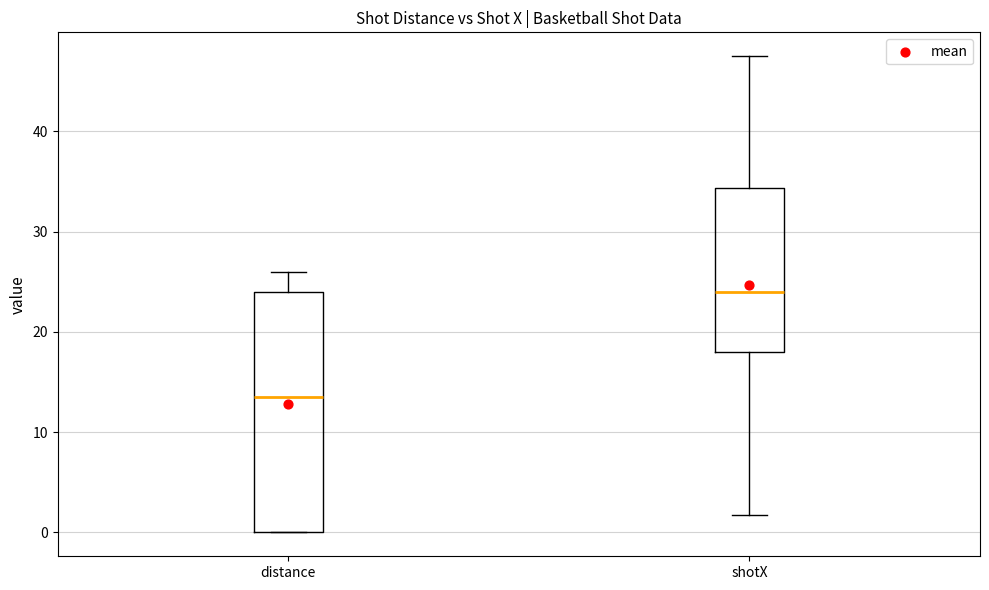

Reading left to right, read every box against the y-axis: the position of its median line, the range the box covers, and the ends of its whiskers. The values are not printed on the chart, so give them approximately, as read against the axis.

distance: median 14, box 0 to 24, whiskers 0 to 26
shotX: median 24, box 18 to 34, whiskers 2 to 48